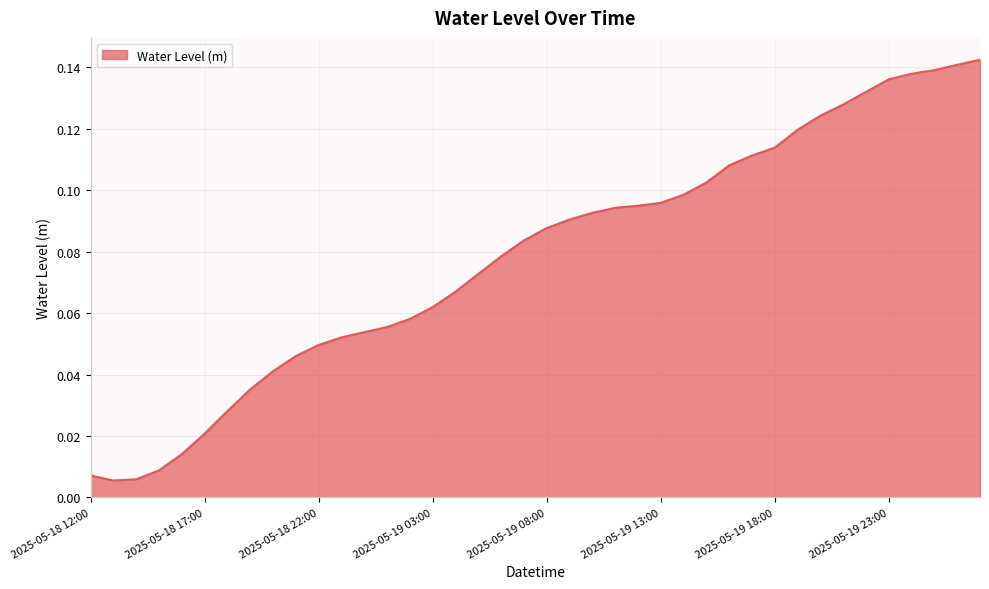

Reading right to left, transcribe all the data shown in this chart.

0.1	0.1	0.1	0.1	0.1	0.1	0.1	0.1	0.1	0.1	0.1	0.1	0.1	0.1	0.1	0.1	0.1	0.1	0.1	0.1	0.1	0.1	0.1	0.1	0.1	0.1	0.1	0.1	0.1	0.0	0.0	0.0	0.0	0.0	0.0	0.0	0.0	0.0	0.0	0.0